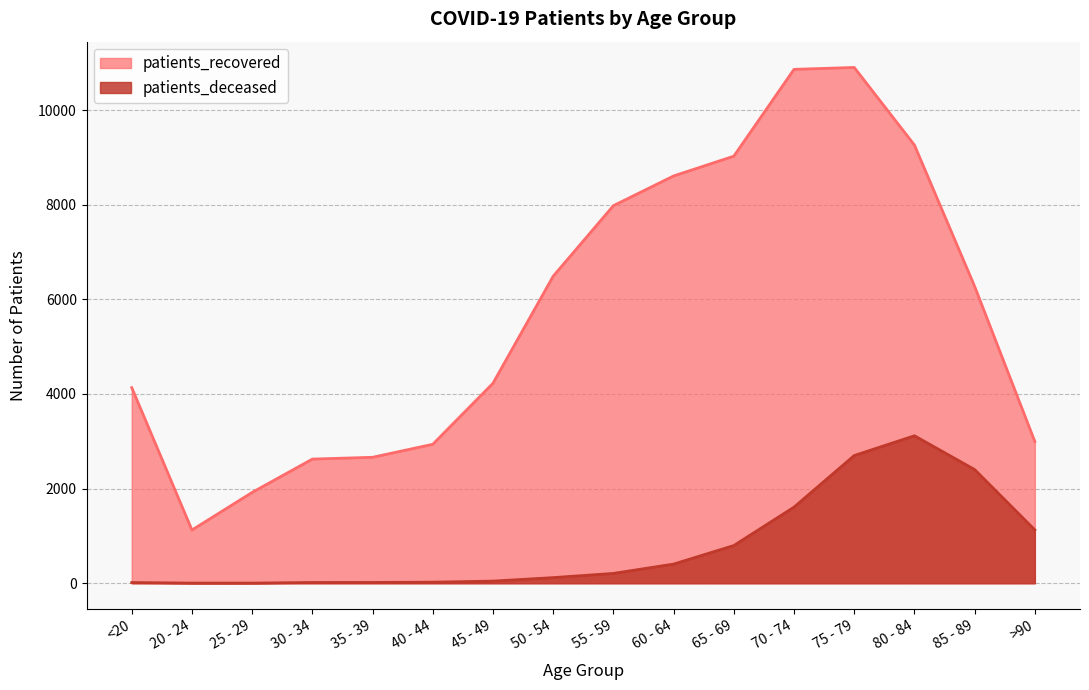

Between 55 - 59 and 60 - 64, which series saw the biggest shift?

patients_recovered